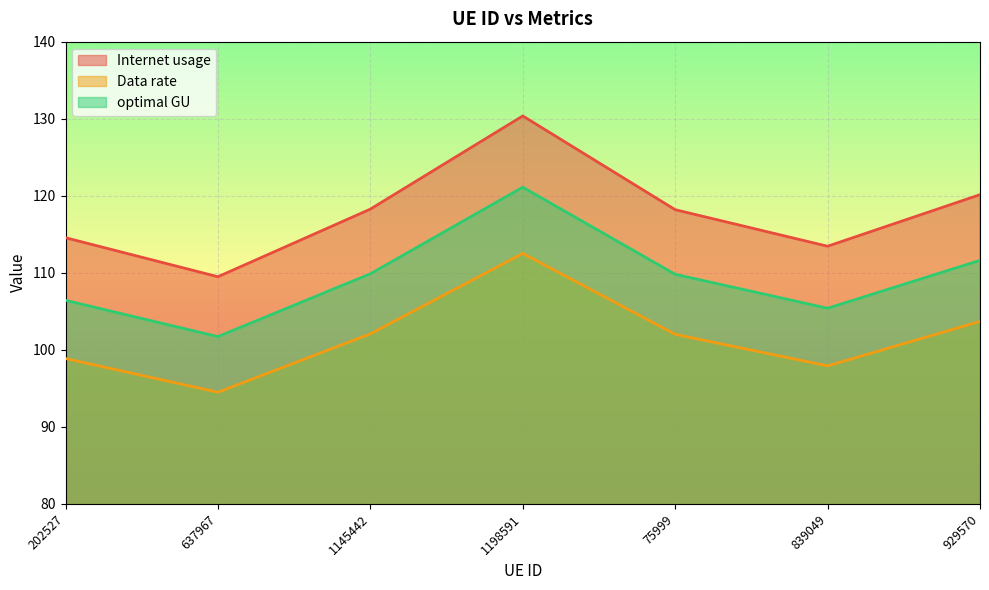

True or false: Internet usage and Data rate cross at least once.

False